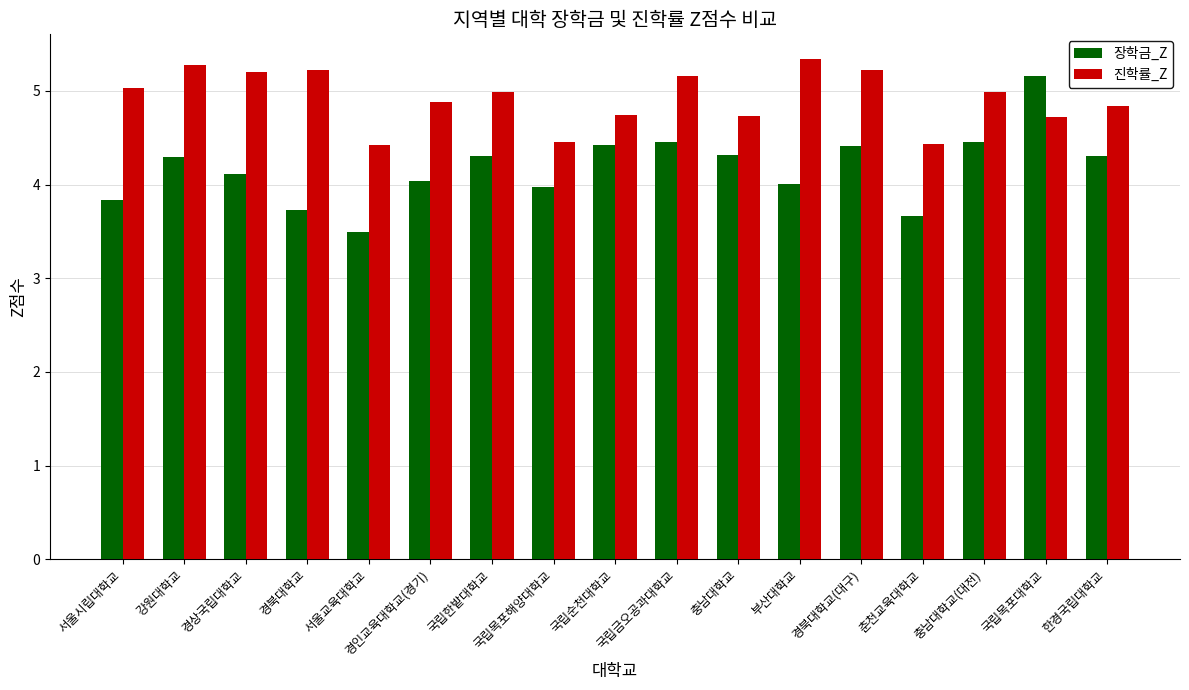

What is the sum of the 진학률_Z values at 한경국립대학교 and 국립목포대학교?

9.6